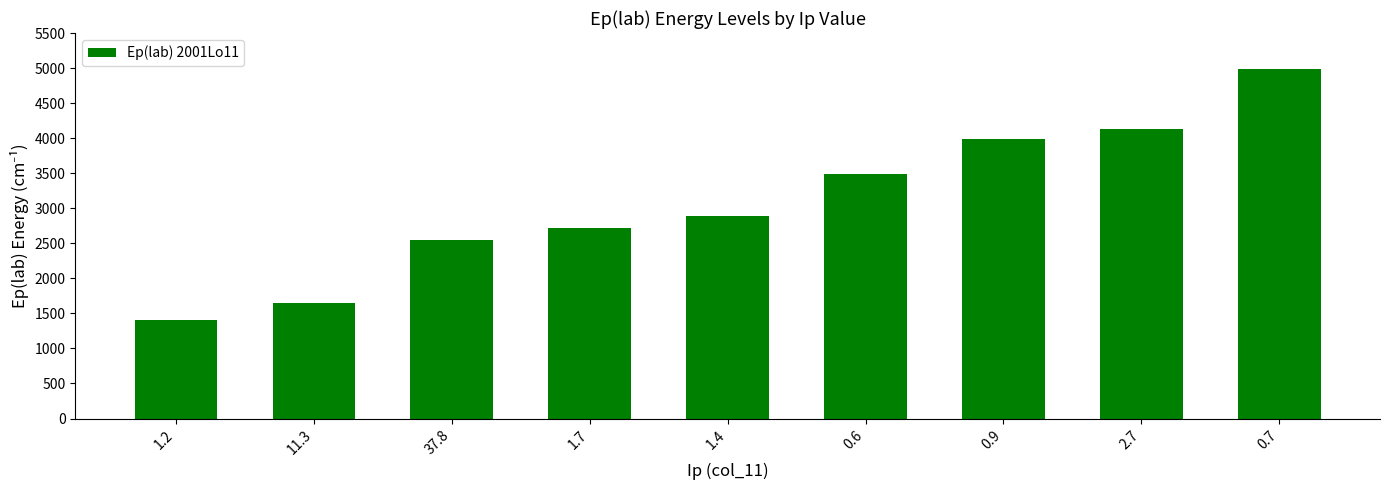

What value does the data have at 1.7?

2713.5